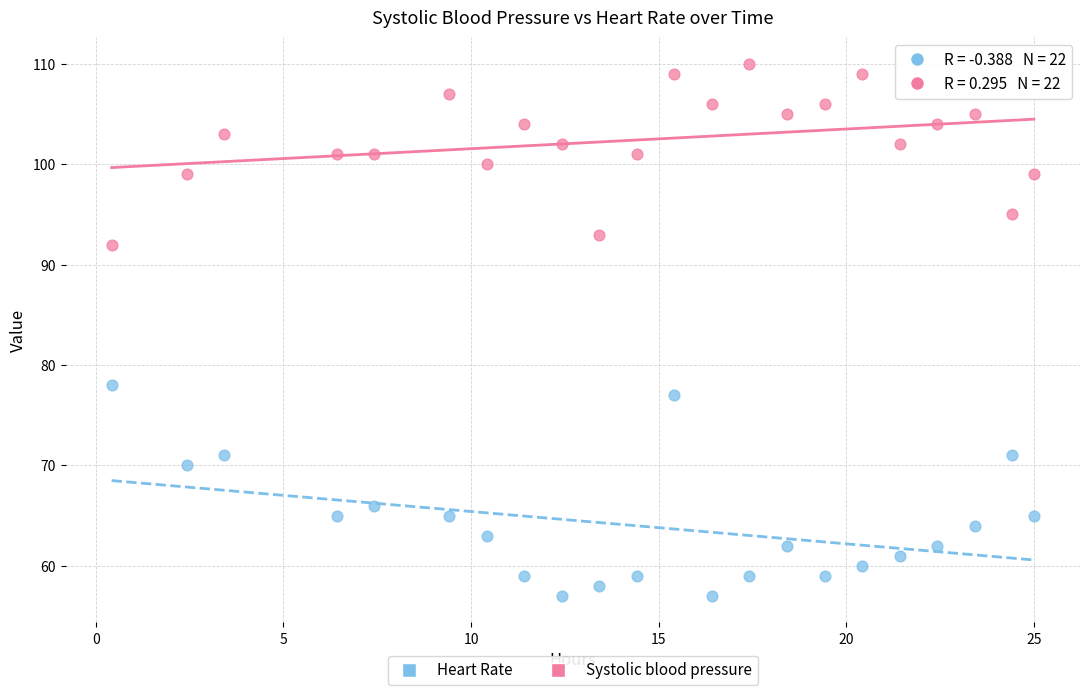

Across all data points, what is the range of Y values (max minus min)?

53